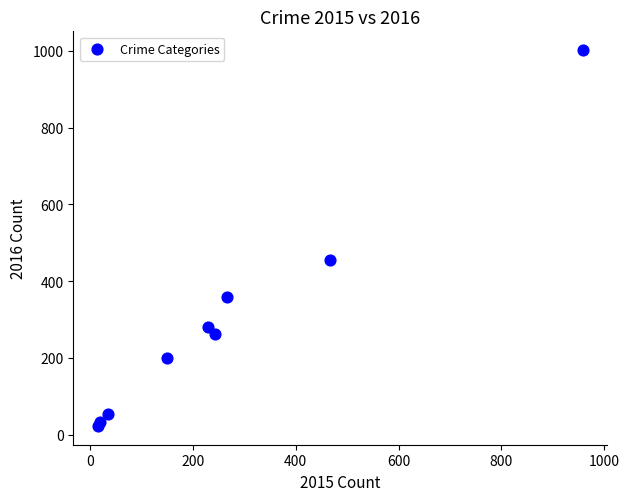

What Y value in the scatter plot is closest to 512?

455